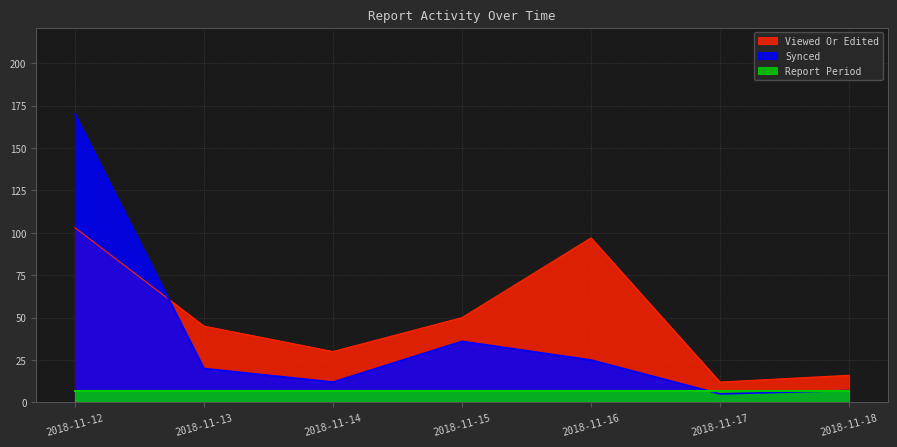

True or false: Synced has a value of 61 at 2018-11-15.

False